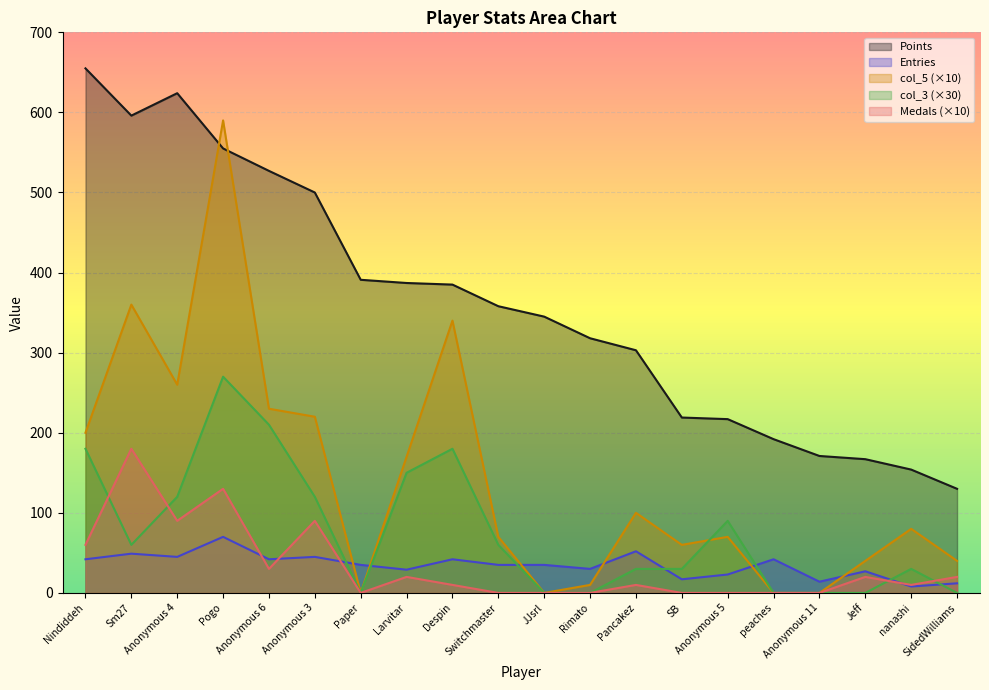

Is it true that col_5 equals 66 at Anonymous 4?

False